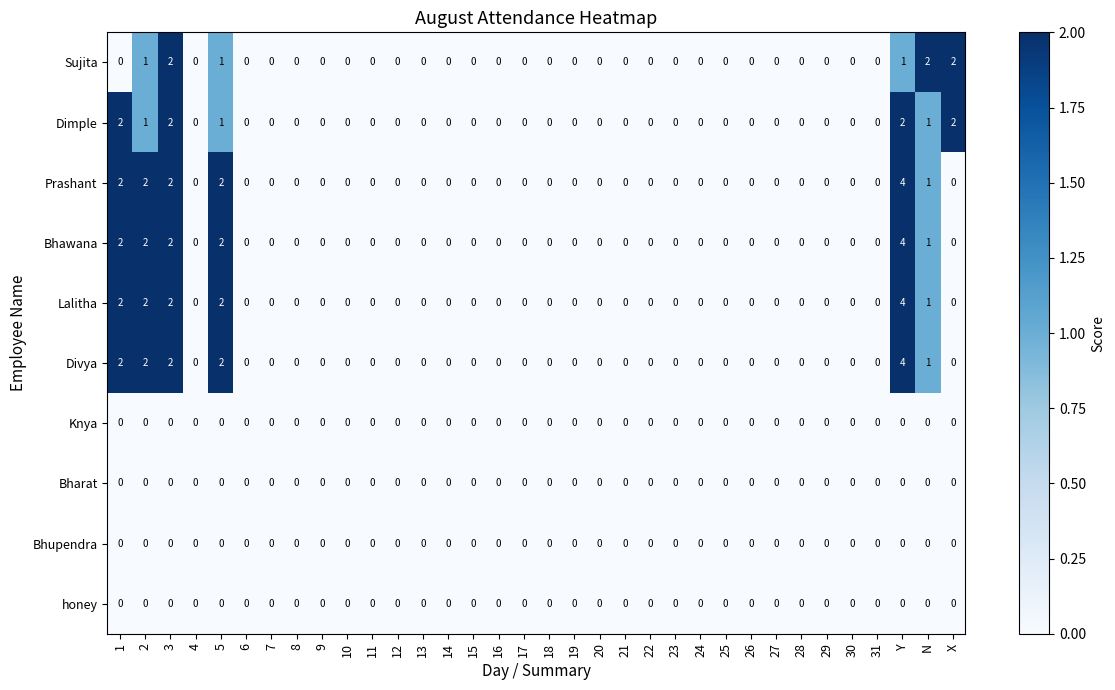

At how many categories does at least one series exceed 1?

7